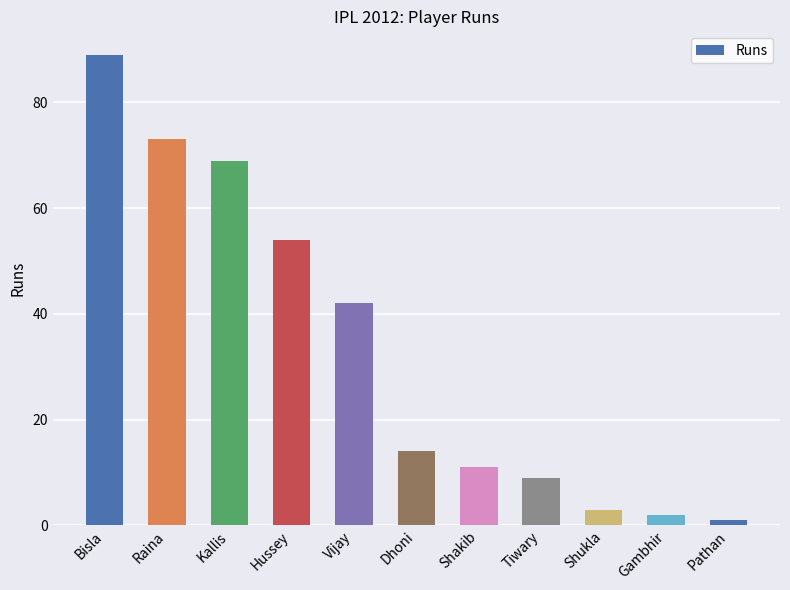

List the labels in order of value, largest first.

Bisla, Raina, Kallis, Hussey, Vijay, Dhoni, Shakib, Tiwary, Shukla, Gambhir, Pathan